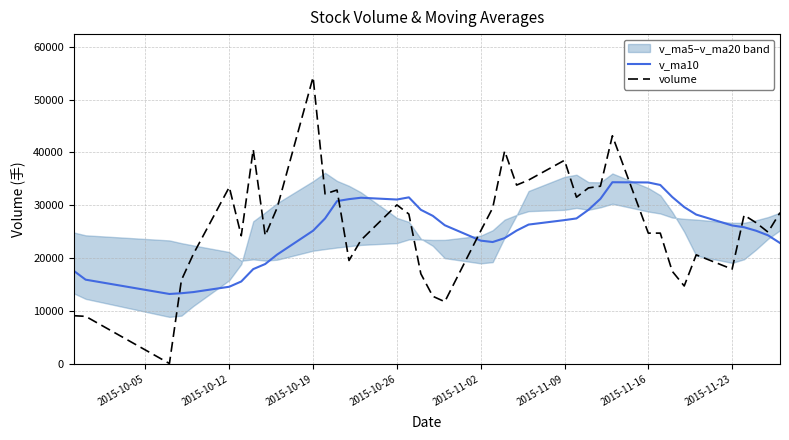

At how many categories does at least one series exceed 38057?

5